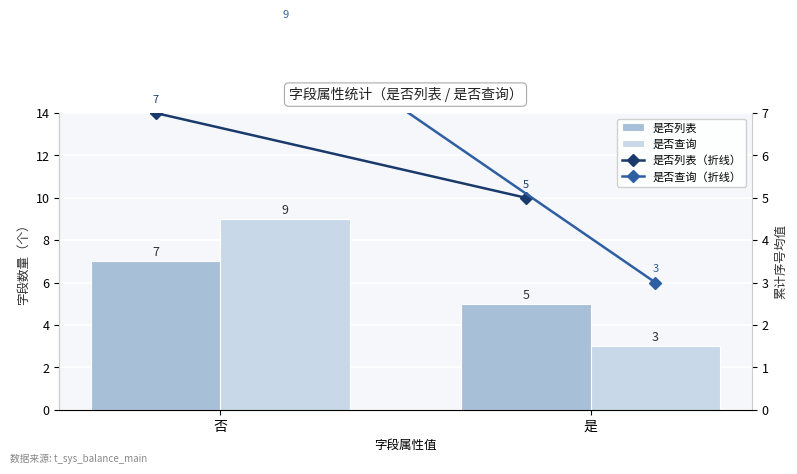

Which series changed the most between 否 and 是?

是否查询